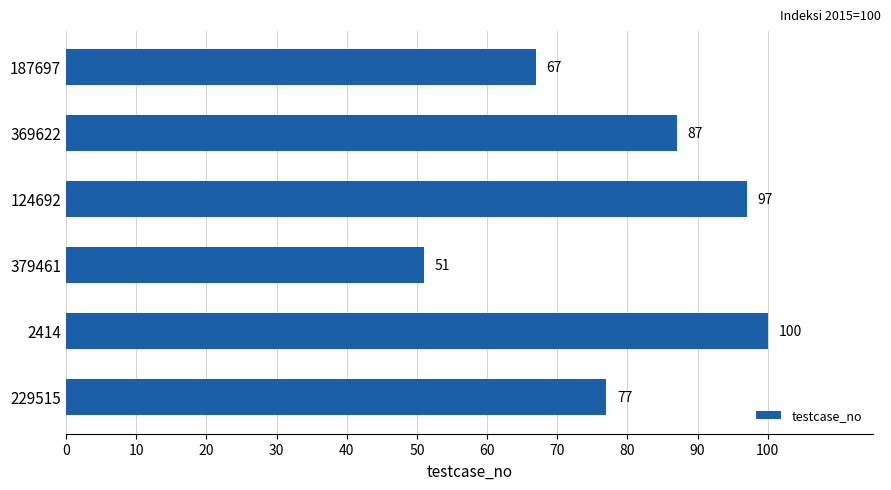

Is it true that the value at 124692 is 97?

True